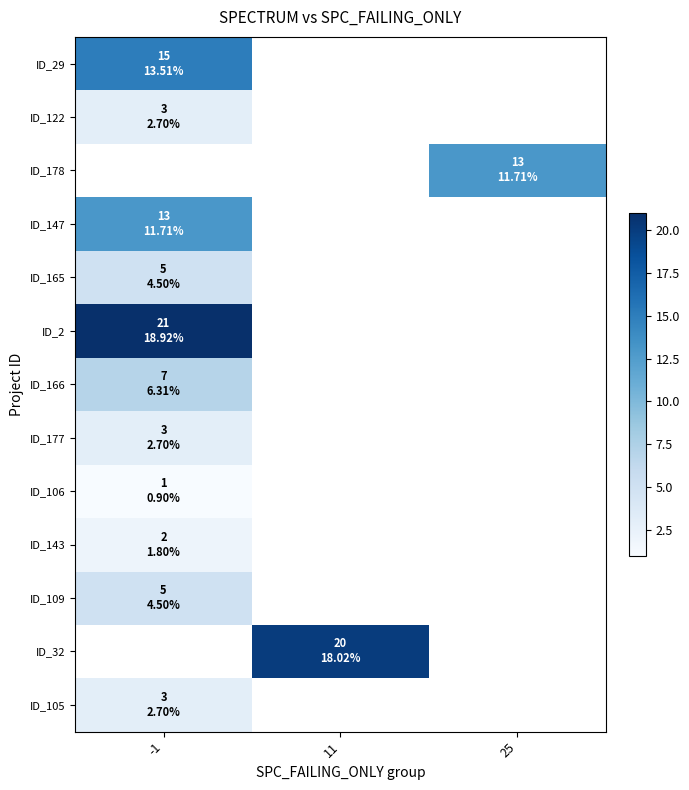

Is the value of ID_29 at 25 greater than the value of ID_177 at 25?

No